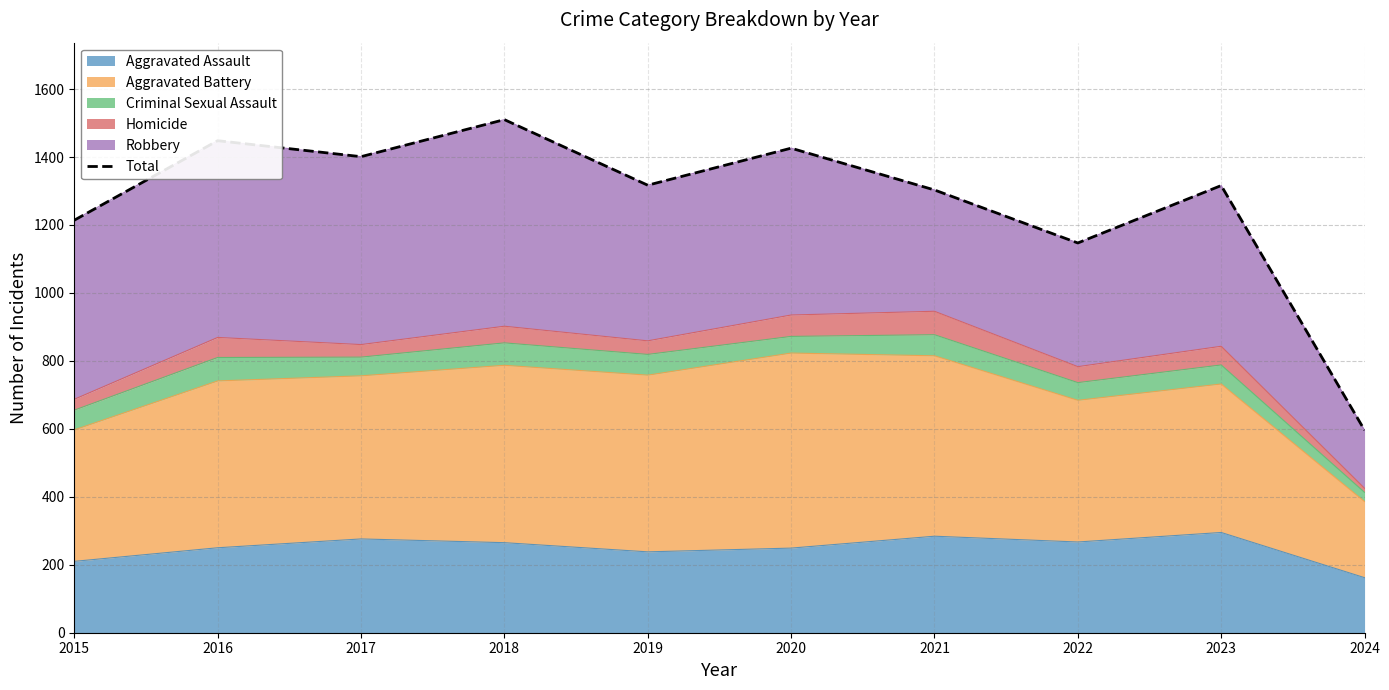

What is the value of the 7th point from the left?

1303